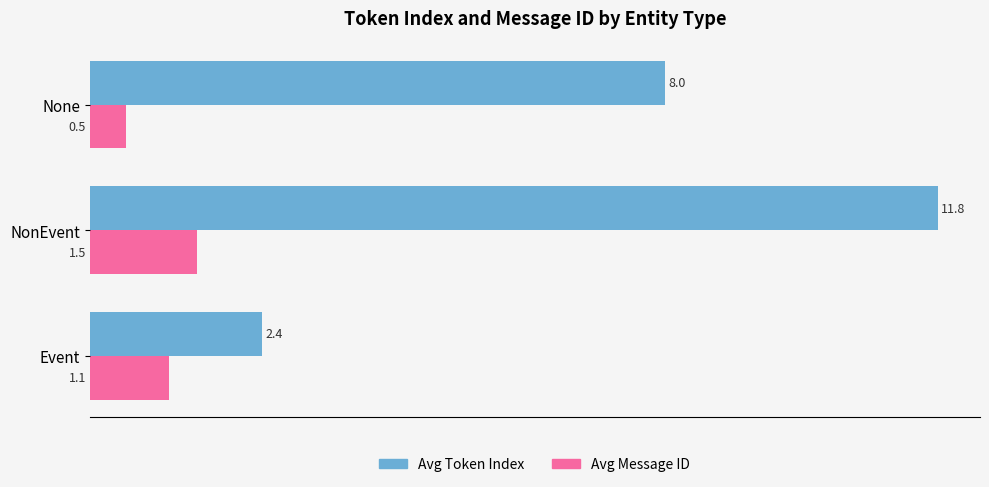

At which category is the sum across all series the highest?

NonEvent